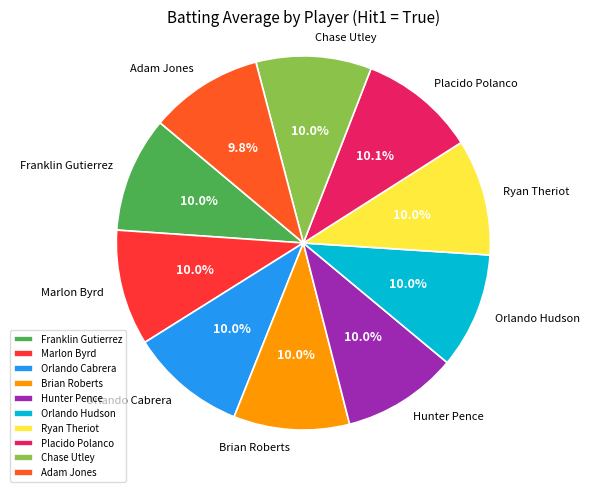

What percentage is NOT represented by Marlon Byrd?

90.0%